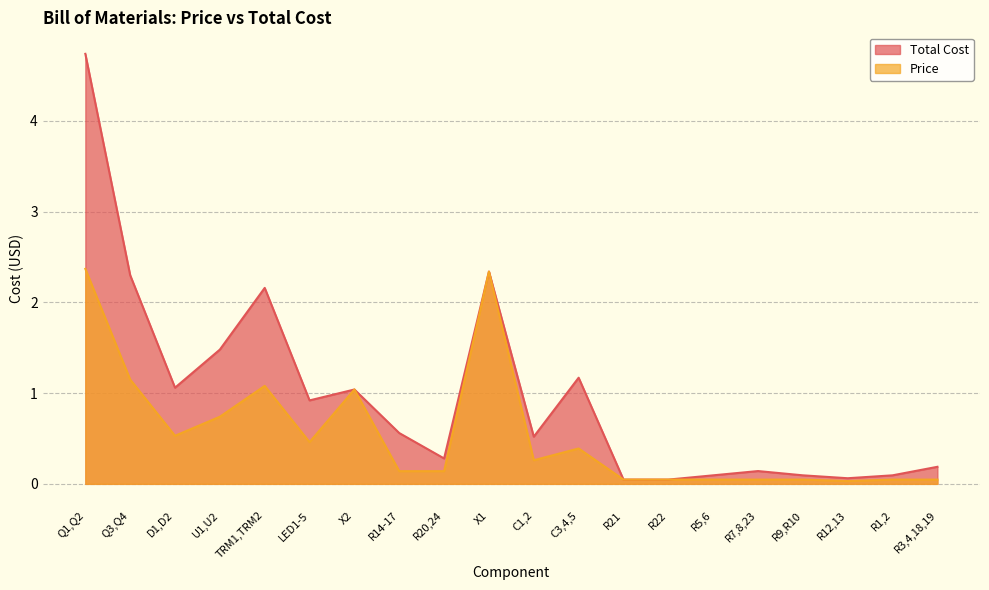

Is the value of Total Cost at LED1-5 greater than the value of Price at TRM1,TRM2?

No